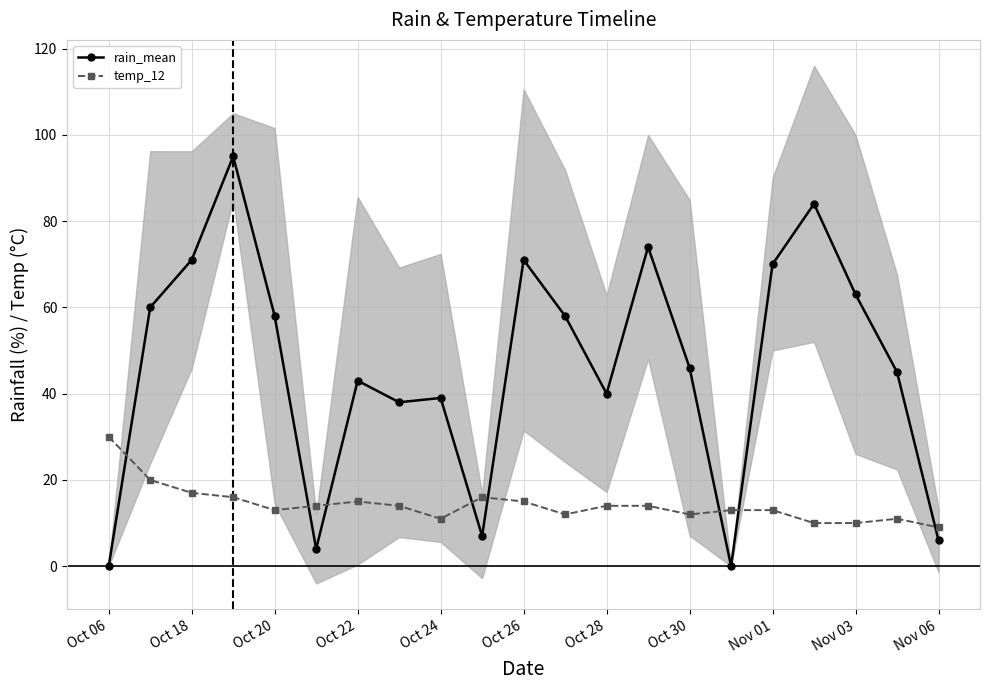

True or false: rain_mean has more than 1 points higher than both neighbors.

True